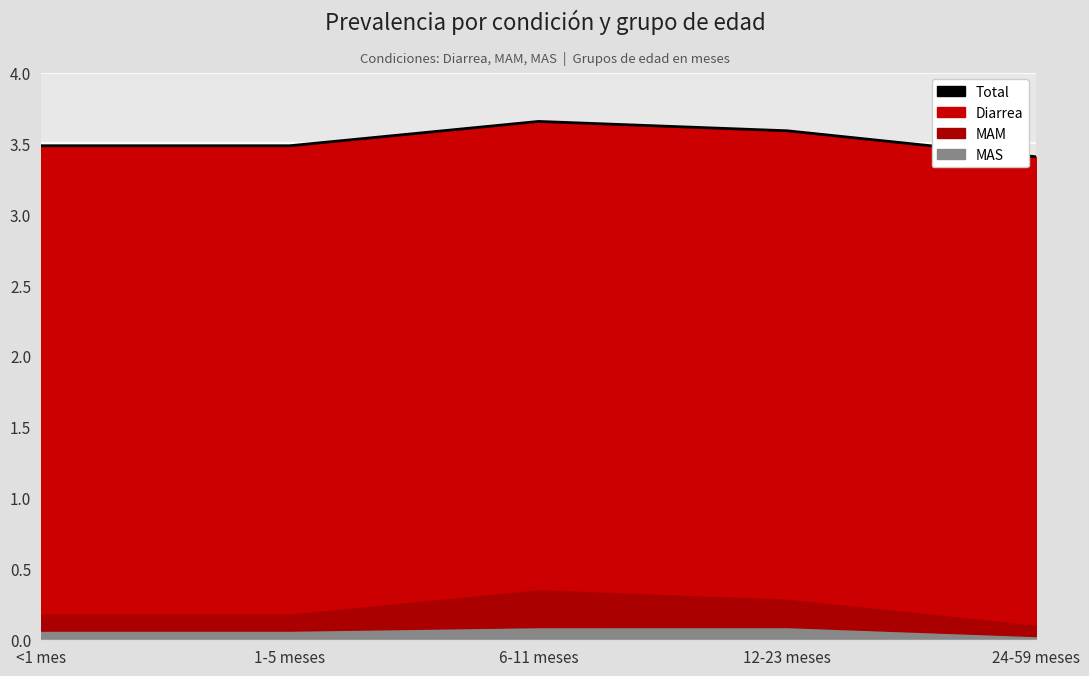

What is the ratio of the value at <1 mes to the value at 24-59 meses?

1.0